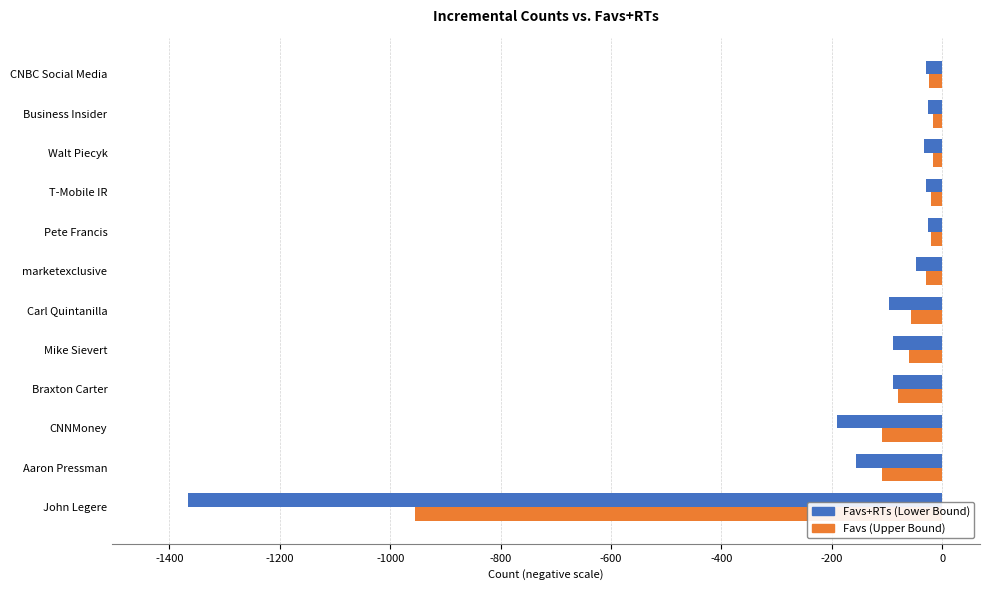

What is the minimum value shown in the chart?

-1367